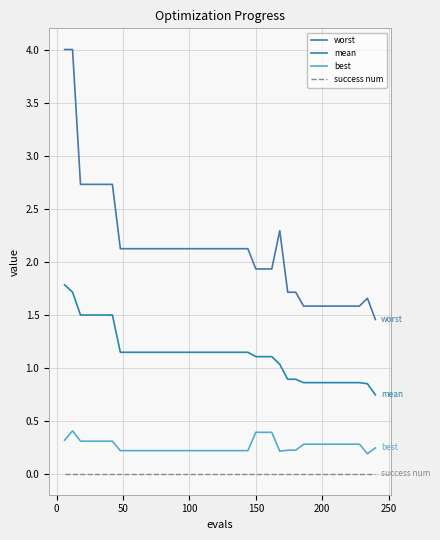

At how many categories does at least one series exceed 0?

40